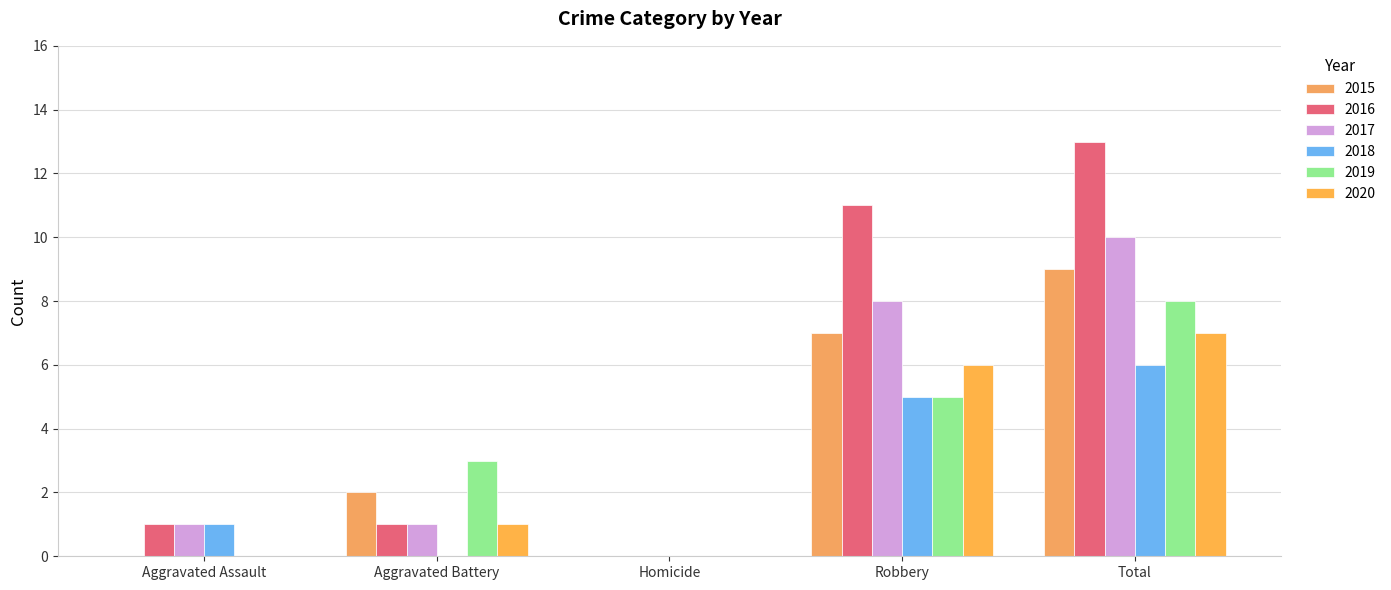

The value of 2016 at Aggravated Battery is 1. True or false?

True